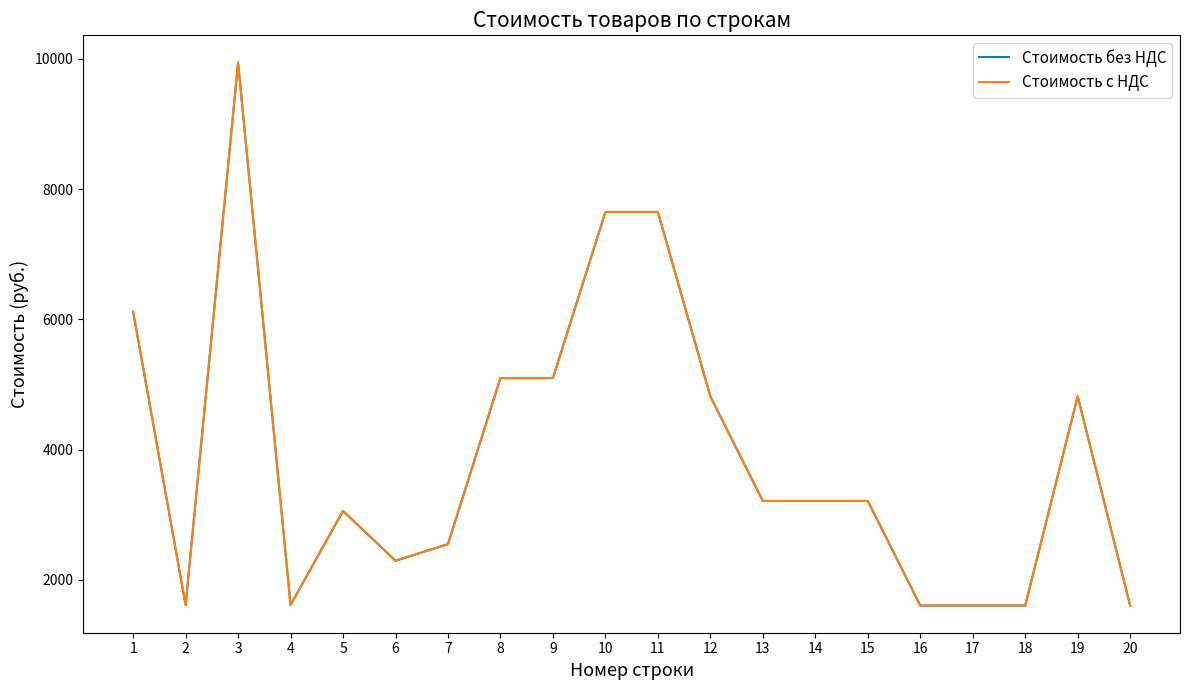

Does the chart display data point markers on the line(s)?

No